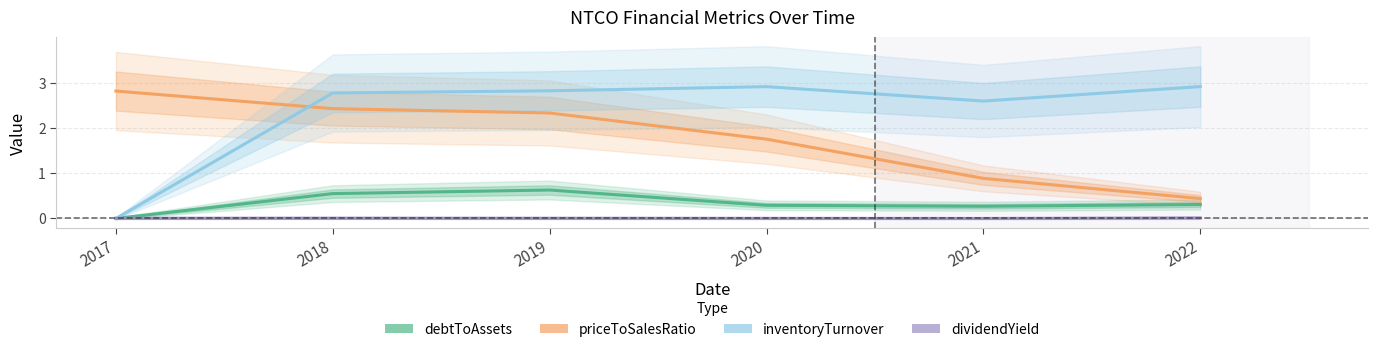

Where is the first local maximum for dividendYield?

2018